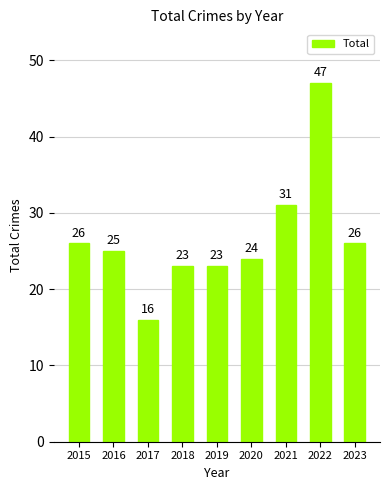

Where does the data first go above 25?

2015